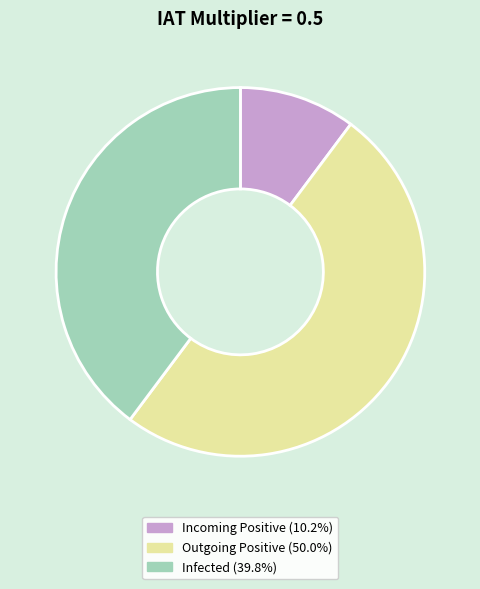

Between Infected and Incoming Positive, which is larger?

Infected